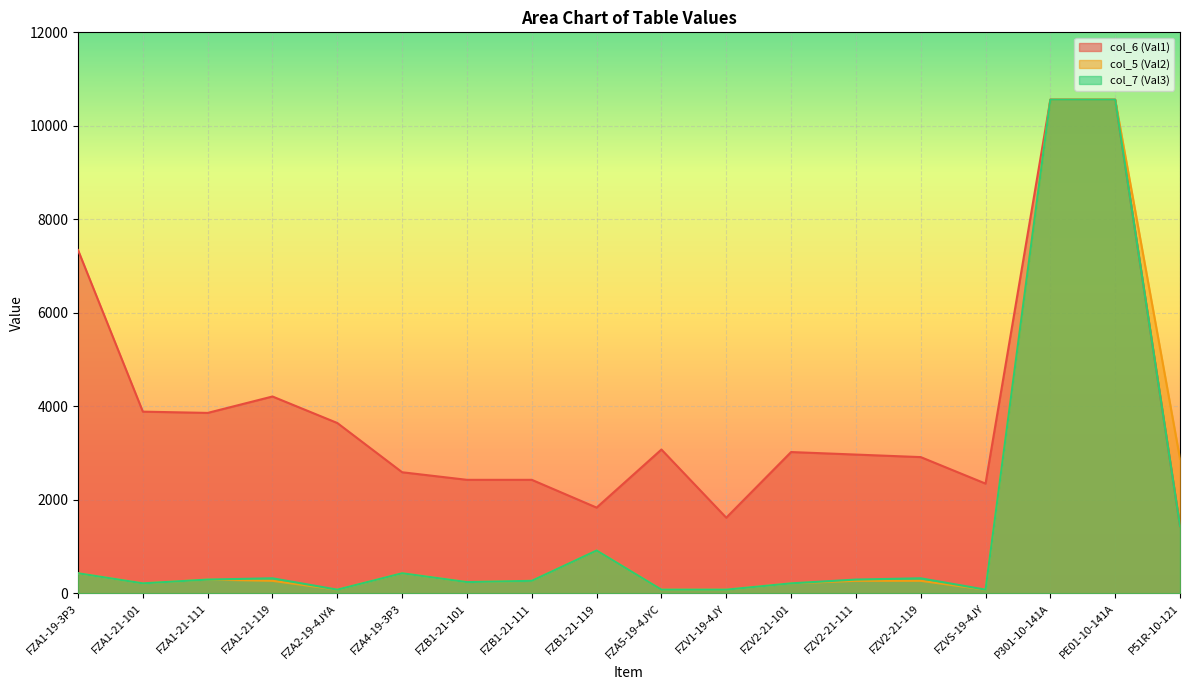

True or false: col_7 (Val3) and col_6 (Val1) intersect in this chart.

False